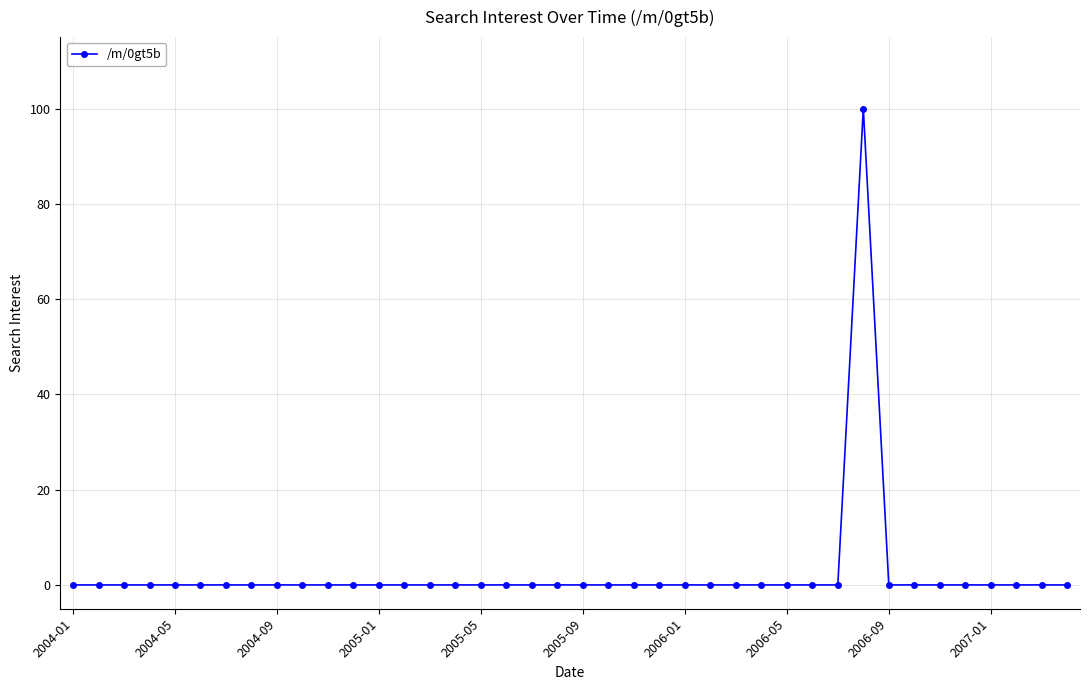

True or false: there are more than 0 points higher than both neighbors.

True